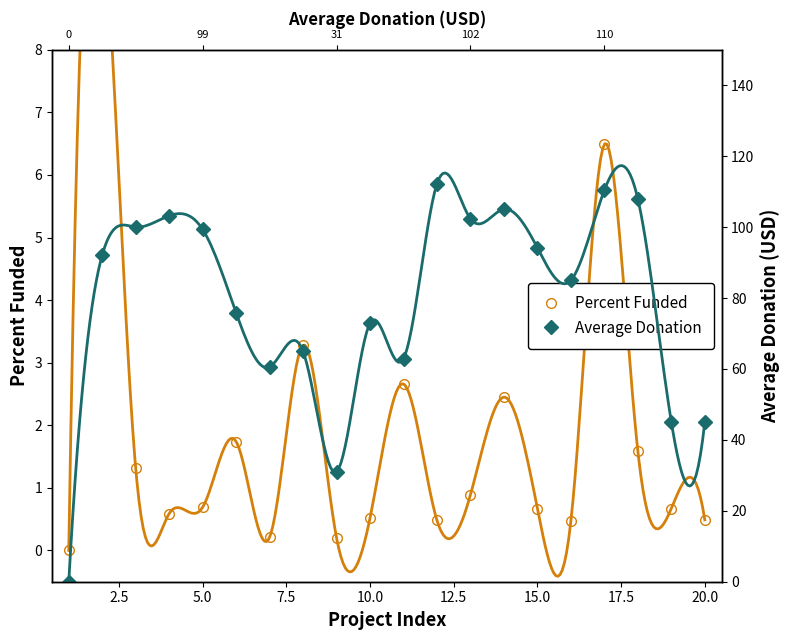

True or false: Average Donation and Percent Funded intersect in this chart.

False